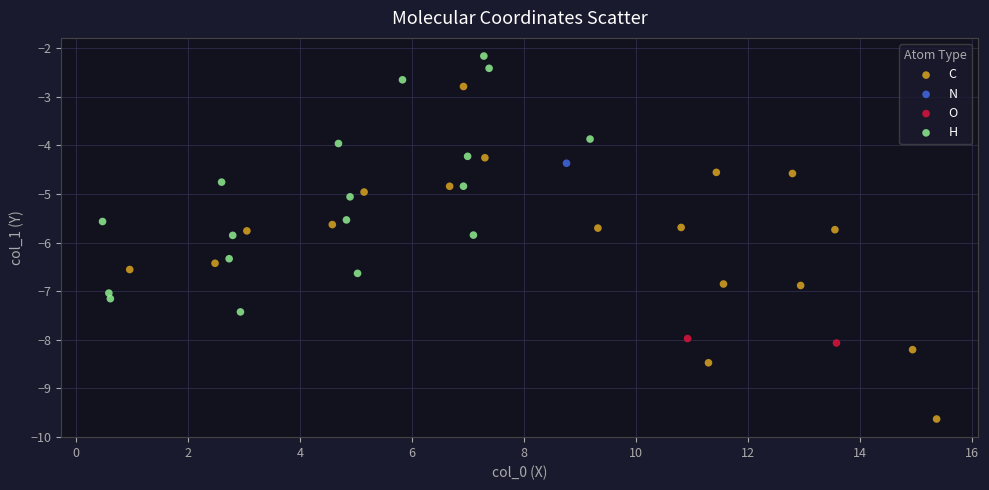

Which series contains the lowest Y value?

C